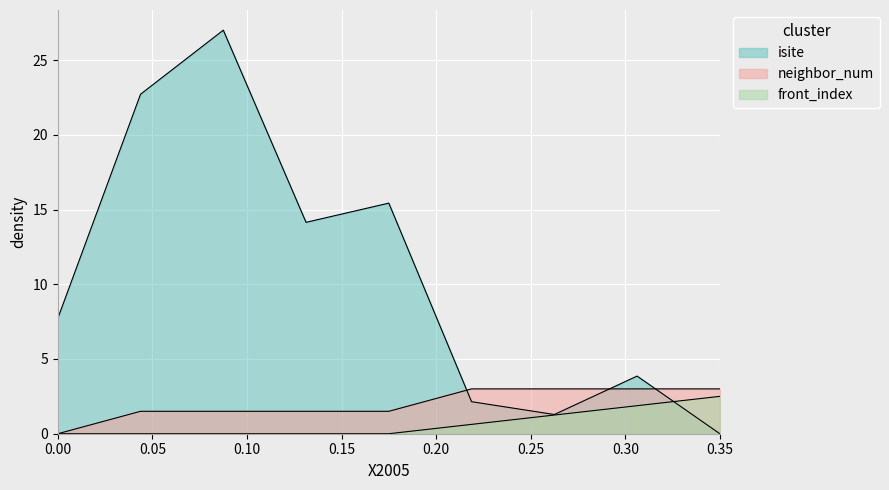

What is the difference between the second highest and second lowest values in the isite series?

21.4